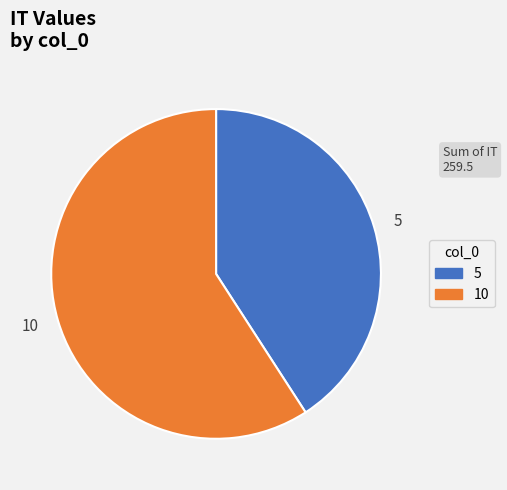

Rank the categories by value from highest to lowest.

10, 5